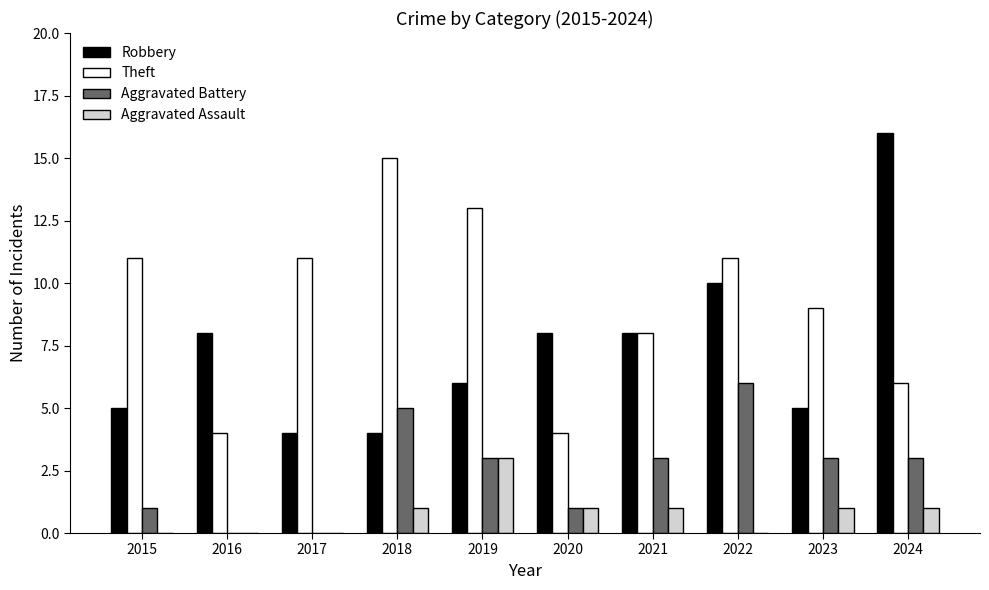

What is the maximum value for Robbery?

16